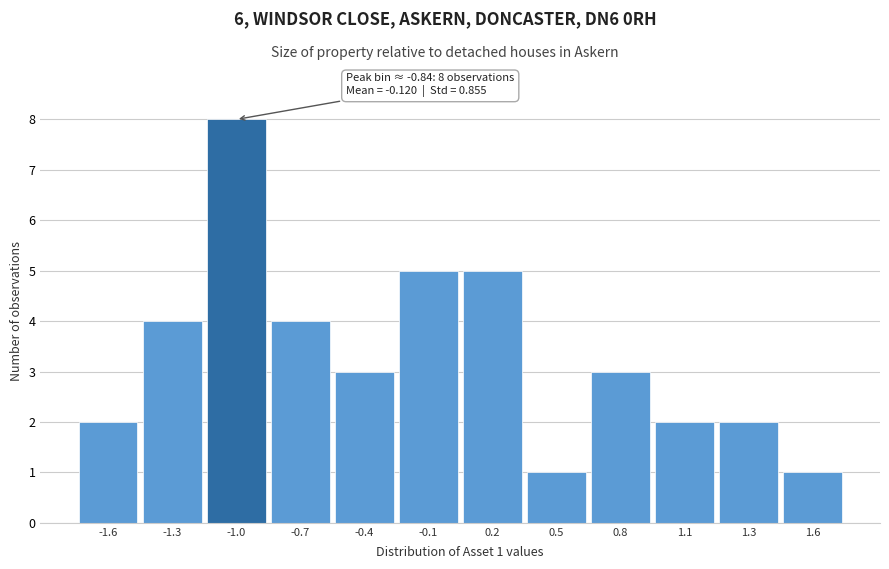

Reading right to left, extract all data points from this chart.

1.6=1	1.3=2	1.1=2	0.8=3	0.5=1	0.2=5	-0.1=5	-0.4=3	-0.7=4	-1.0=8	-1.3=4	-1.6=2